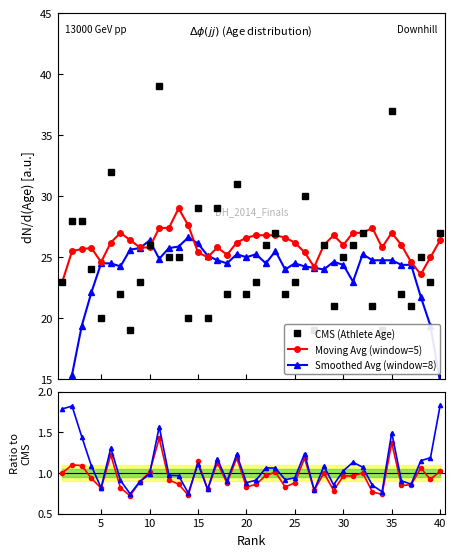

What is the maximum value for Moving Avg (window=5)?

29.0